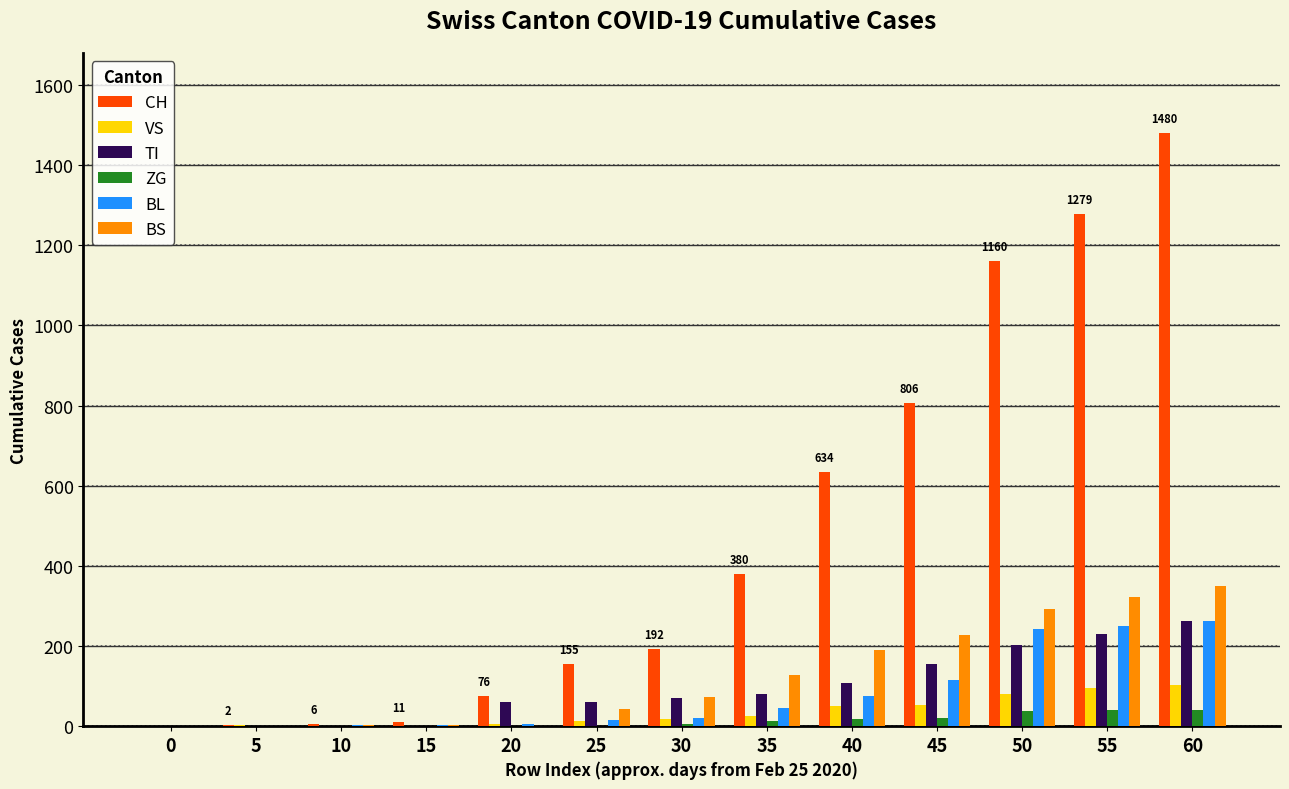

Which label corresponds to the largest value in the chart?

60